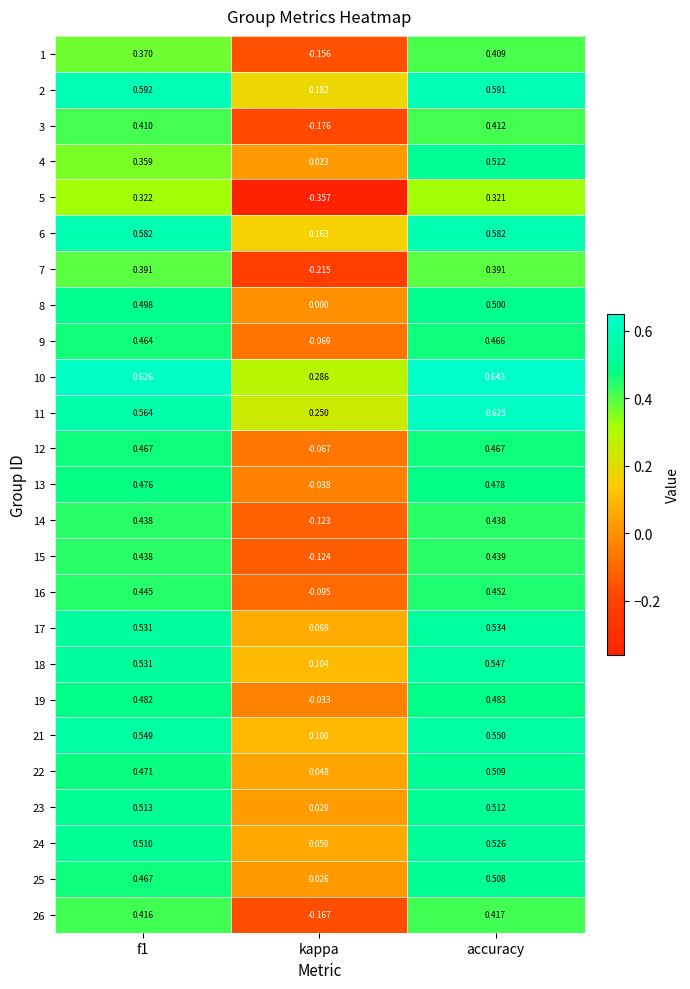

At which category does the chart reach its minimum across all series?

kappa